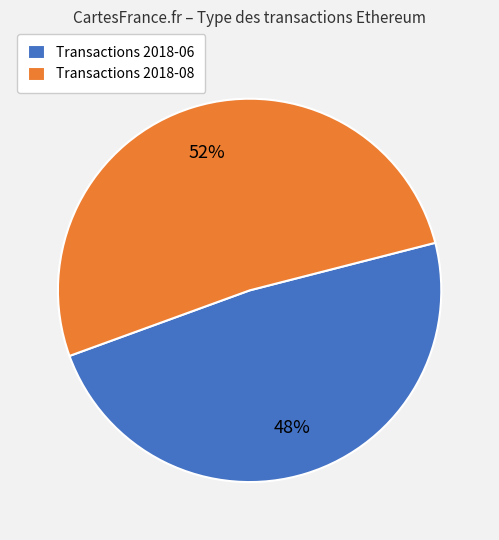

Do Transactions 2018-08 and Transactions 2018-06 together represent more than half of the pie?

Yes